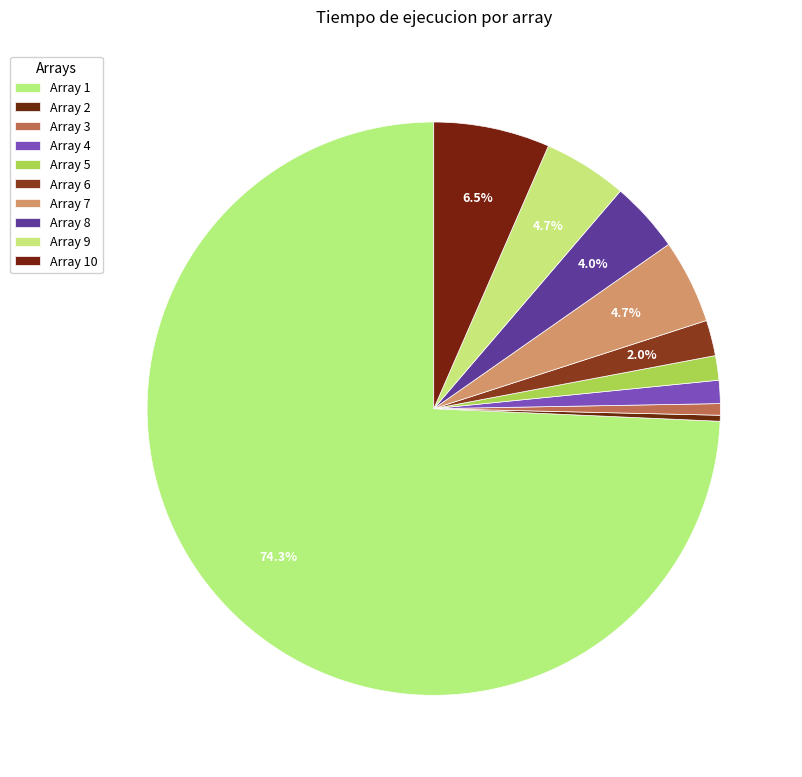

Rank the categories by value from lowest to highest.

2, 3, 4, 5, 6, 8, 9, 7, 10, 1